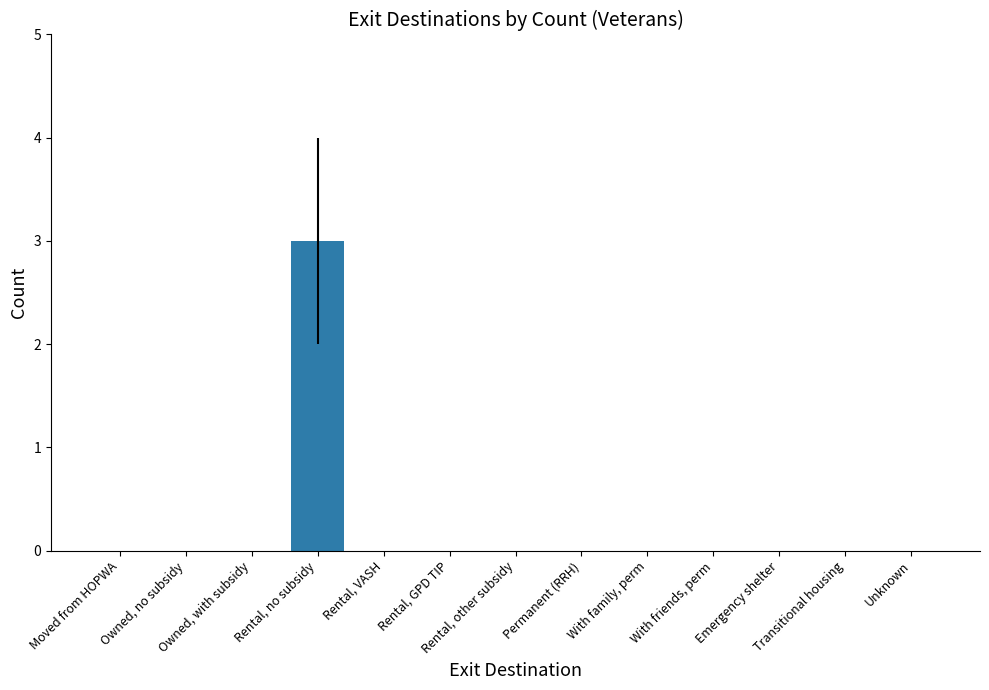

What is the change in value from Owned, no subsidy to Rental, no subsidy?

+3